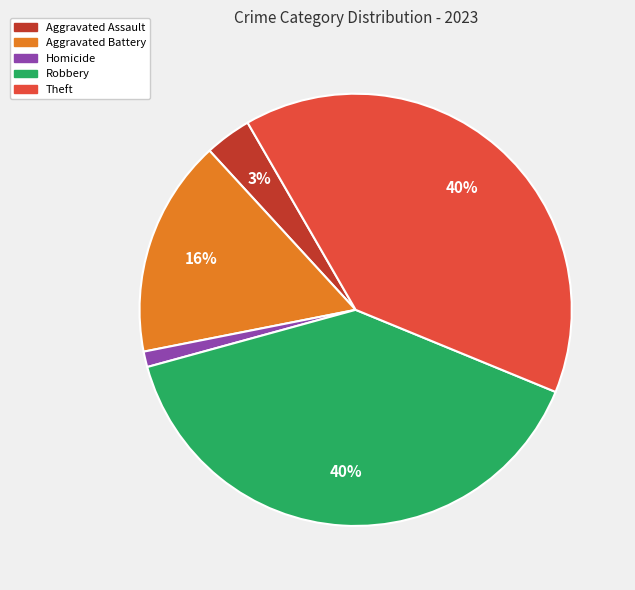

Which has a higher value, Theft or Aggravated Battery?

Theft